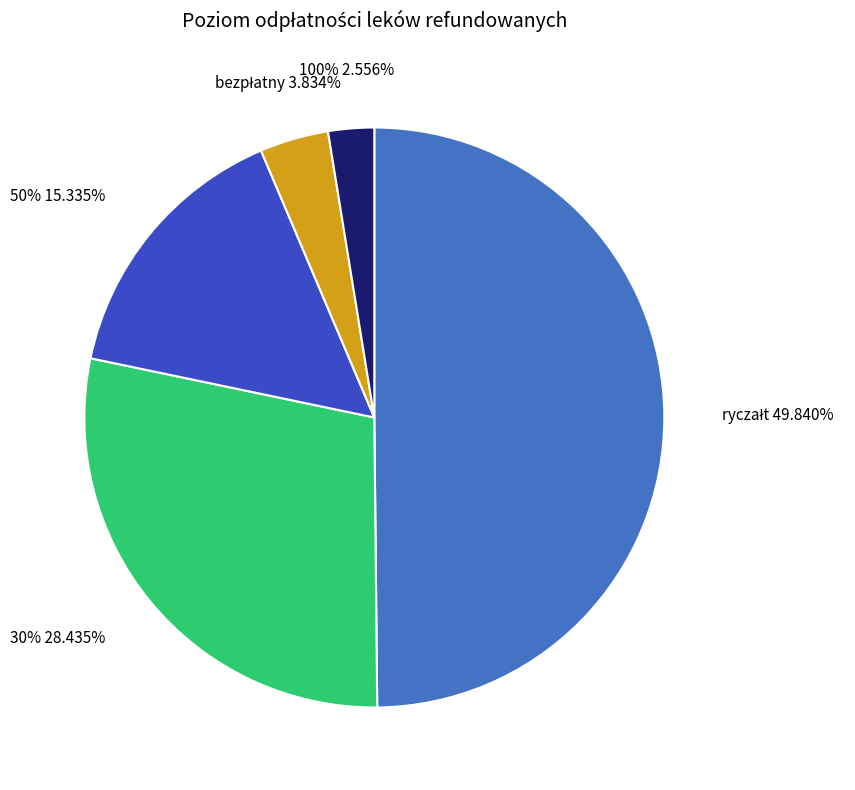

To the nearest percent, what is the difference between the bezpłatny and 50% slice percentages?

12%